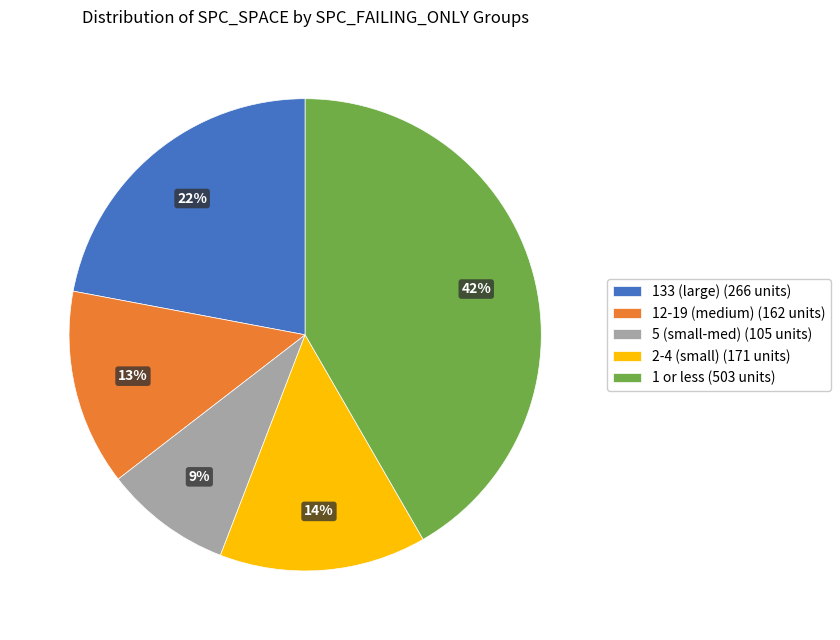

Between 12-19 (medium) (162 units) and 2-4 (small) (171 units), which is larger?

2-4 (small) (171 units)